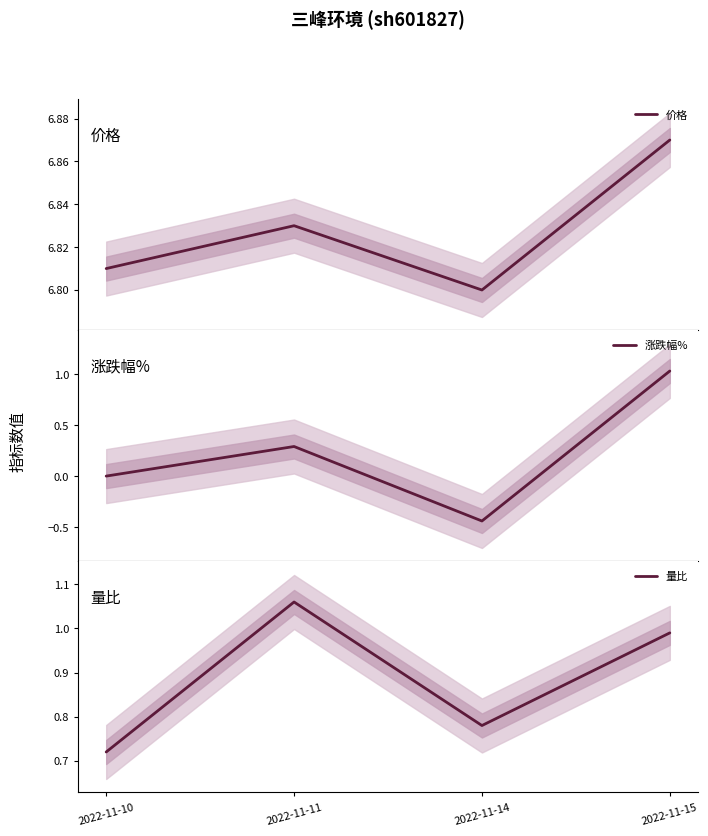

Which series changed the most between 2022-11-11 and 2022-11-14?

涨跌幅%